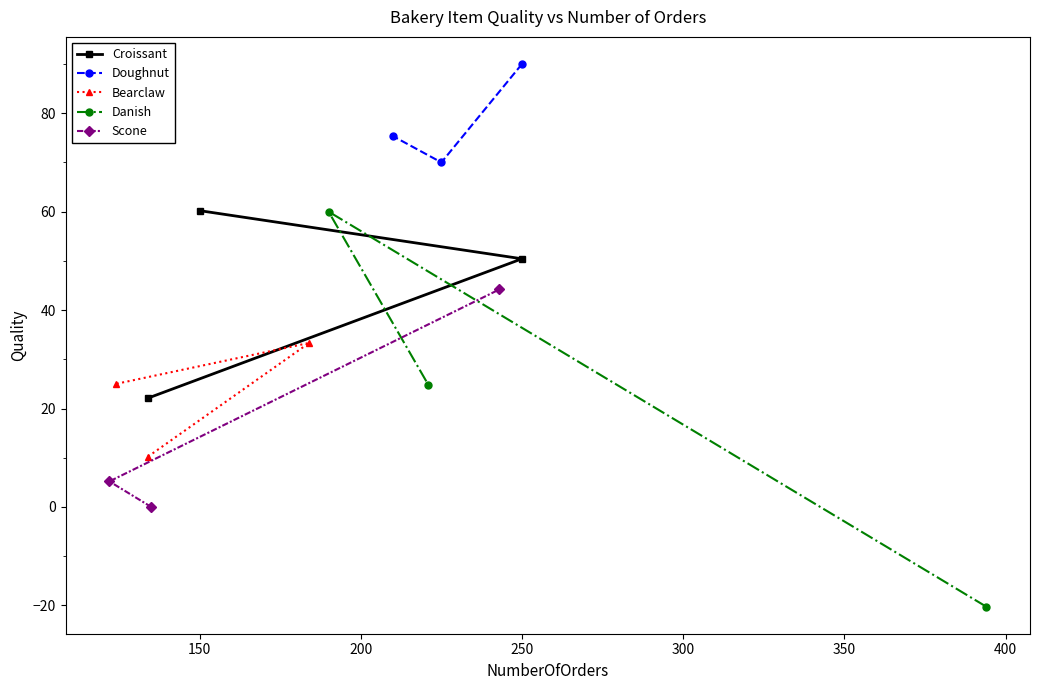

At which label is Croissant closest to 41?

250